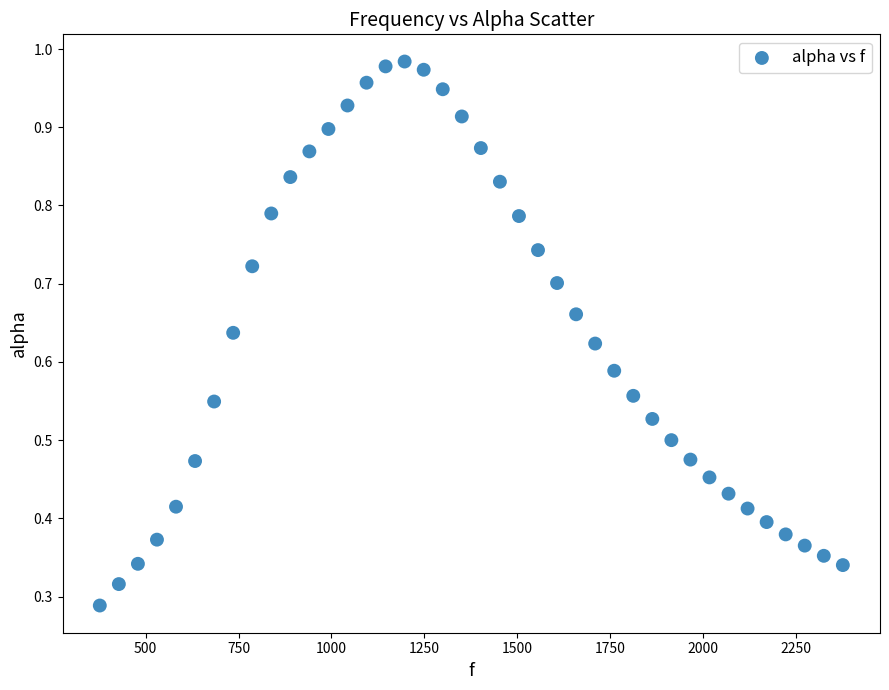

What is the range of X values (max minus min)?

1998.3